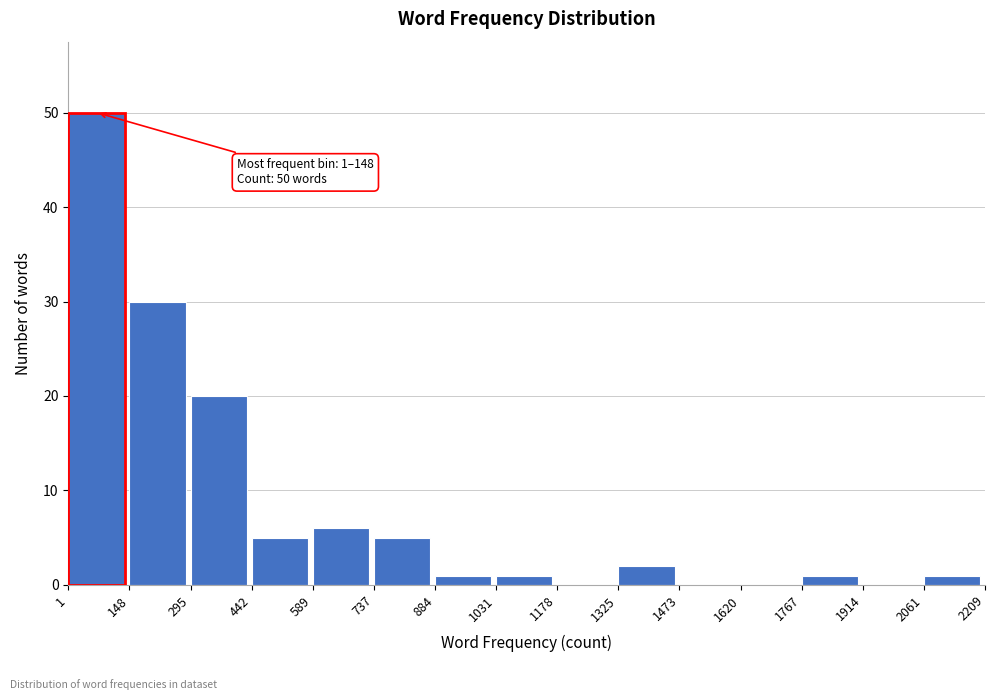

Over which range of the x-axis is the bar tallest?

1 to 148